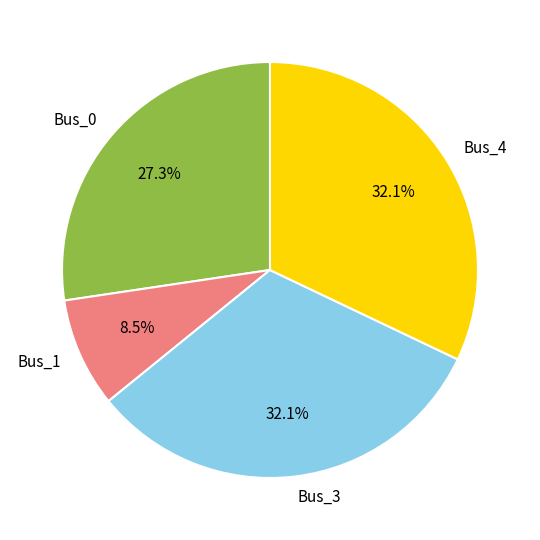

What is the ratio of the value at Bus_4 to the value at Bus_3?

1.0